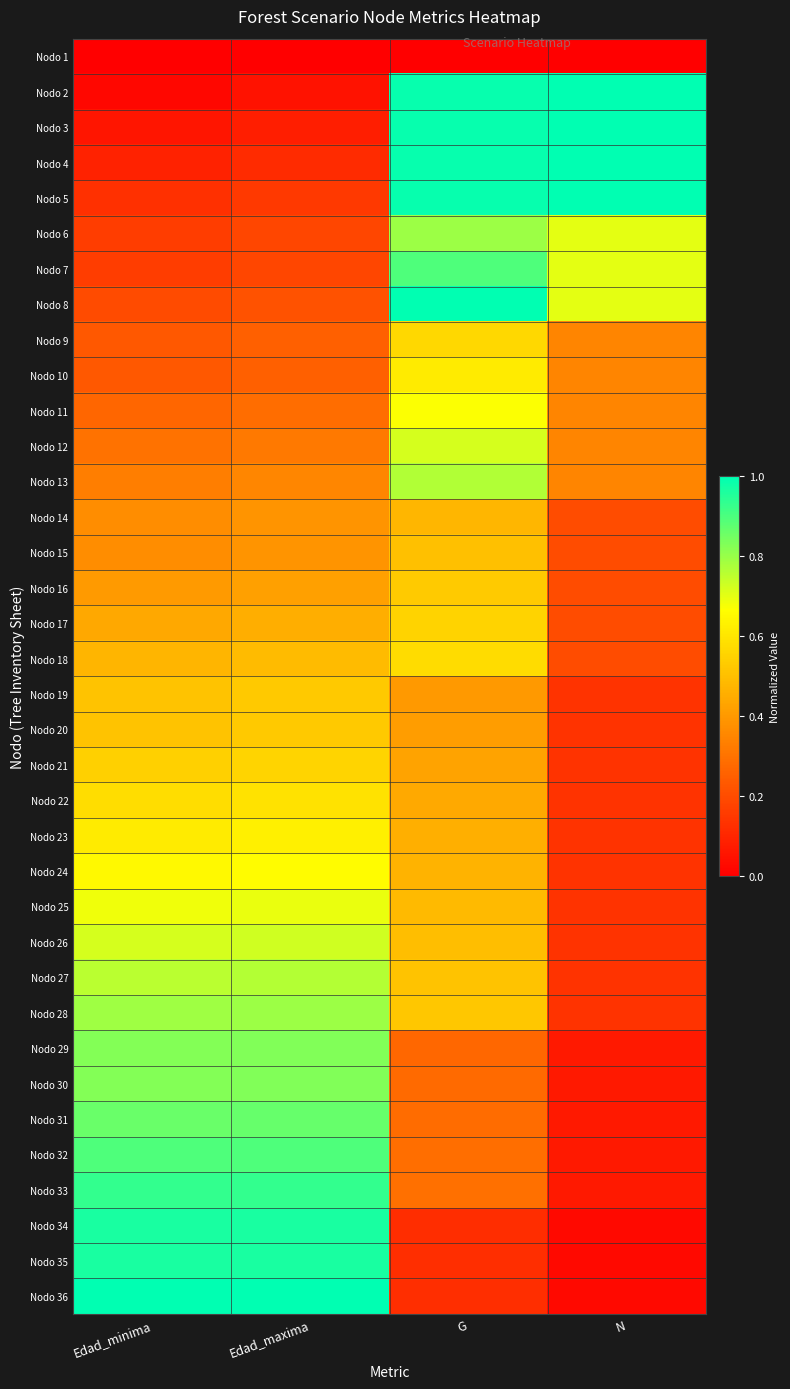

Reading left to right, list all the values displayed in this chart.

Nodo 1: Edad_minima=0.0	Edad_maxima=0.0	G=0.0	N=0.0
Nodo 2: Edad_minima=0.0	Edad_maxima=0.0	G=1.0	N=1.0
Nodo 3: Edad_minima=0.1	Edad_maxima=0.1	G=1.0	N=1.0
Nodo 4: Edad_minima=0.1	Edad_maxima=0.1	G=1.0	N=1.0
Nodo 5: Edad_minima=0.1	Edad_maxima=0.1	G=1.0	N=1.0
Nodo 6: Edad_minima=0.2	Edad_maxima=0.2	G=0.8	N=0.7
Nodo 7: Edad_minima=0.2	Edad_maxima=0.2	G=0.9	N=0.7
Nodo 8: Edad_minima=0.2	Edad_maxima=0.2	G=1.0	N=0.7
Nodo 9: Edad_minima=0.2	Edad_maxima=0.3	G=0.6	N=0.4
Nodo 10: Edad_minima=0.2	Edad_maxima=0.3	G=0.6	N=0.4
Nodo 11: Edad_minima=0.3	Edad_maxima=0.3	G=0.7	N=0.4
Nodo 12: Edad_minima=0.3	Edad_maxima=0.3	G=0.7	N=0.4
Nodo 13: Edad_minima=0.3	Edad_maxima=0.4	G=0.8	N=0.4
Nodo 14: Edad_minima=0.4	Edad_maxima=0.4	G=0.5	N=0.2
Nodo 15: Edad_minima=0.4	Edad_maxima=0.4	G=0.5	N=0.2
Nodo 16: Edad_minima=0.4	Edad_maxima=0.4	G=0.5	N=0.2
Nodo 17: Edad_minima=0.4	Edad_maxima=0.5	G=0.6	N=0.2
Nodo 18: Edad_minima=0.5	Edad_maxima=0.5	G=0.6	N=0.2
Nodo 19: Edad_minima=0.5	Edad_maxima=0.5	G=0.4	N=0.1
Nodo 20: Edad_minima=0.5	Edad_maxima=0.5	G=0.4	N=0.1
Nodo 21: Edad_minima=0.5	Edad_maxima=0.6	G=0.4	N=0.1
Nodo 22: Edad_minima=0.6	Edad_maxima=0.6	G=0.4	N=0.1
Nodo 23: Edad_minima=0.6	Edad_maxima=0.6	G=0.5	N=0.1
Nodo 24: Edad_minima=0.7	Edad_maxima=0.7	G=0.5	N=0.1
Nodo 25: Edad_minima=0.7	Edad_maxima=0.7	G=0.5	N=0.1
Nodo 26: Edad_minima=0.7	Edad_maxima=0.7	G=0.5	N=0.1
Nodo 27: Edad_minima=0.8	Edad_maxima=0.8	G=0.5	N=0.1
Nodo 28: Edad_minima=0.8	Edad_maxima=0.8	G=0.5	N=0.1
Nodo 29: Edad_minima=0.8	Edad_maxima=0.8	G=0.3	N=0.1
Nodo 30: Edad_minima=0.8	Edad_maxima=0.8	G=0.3	N=0.1
Nodo 31: Edad_minima=0.9	Edad_maxima=0.9	G=0.3	N=0.1
Nodo 32: Edad_minima=0.9	Edad_maxima=0.9	G=0.3	N=0.1
Nodo 33: Edad_minima=0.9	Edad_maxima=0.9	G=0.3	N=0.1
Nodo 34: Edad_minima=1.0	Edad_maxima=1.0	G=0.1	N=0.0
Nodo 35: Edad_minima=1.0	Edad_maxima=1.0	G=0.1	N=0.0
Nodo 36: Edad_minima=1.0	Edad_maxima=1.0	G=0.1	N=0.0